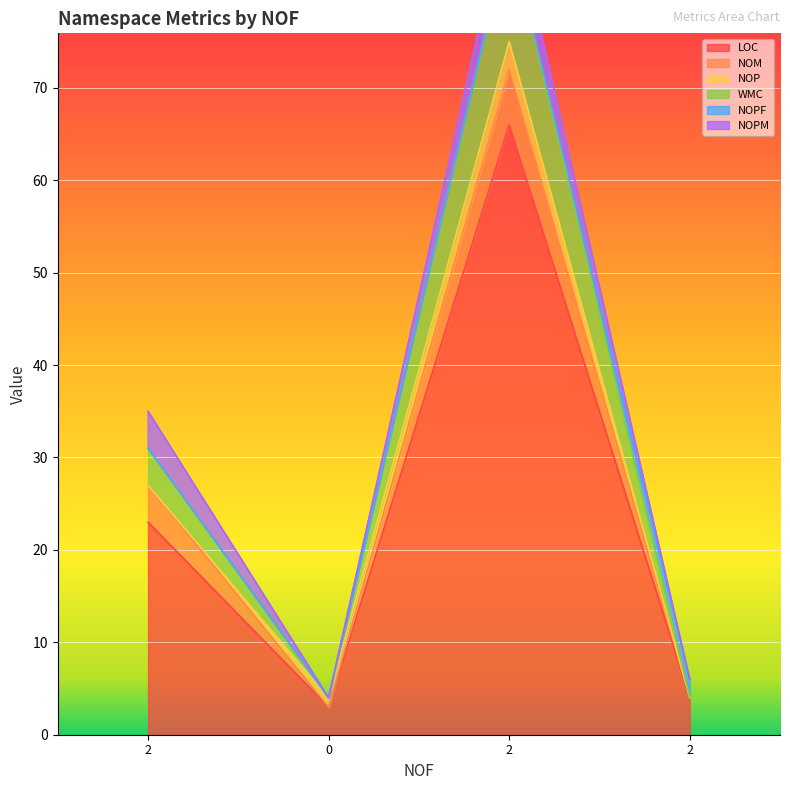

List the series in order of their peak value, lowest first.

NOPF, NOP, NOPM, NOM, WMC, LOC